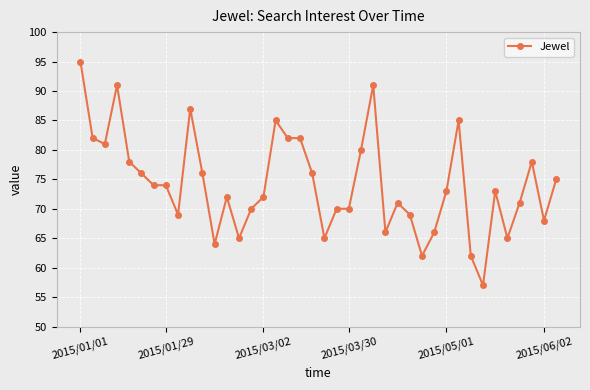

True or false: the data has more than 1 interior local peaks.

True